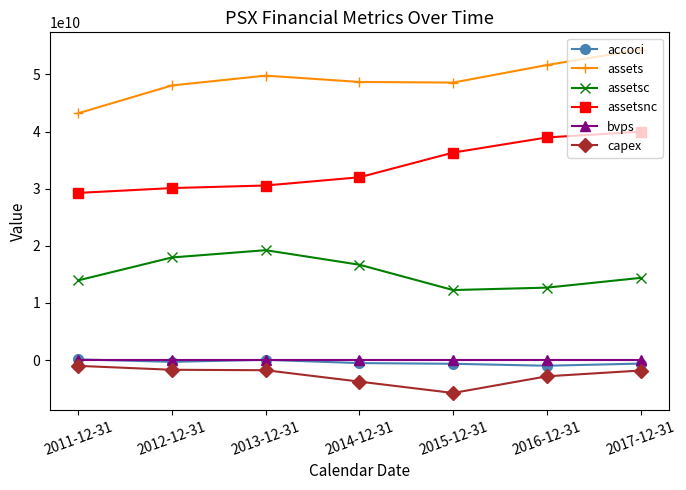

The value of capex at 2013-12-31 is -1779000000.0. True or false?

True